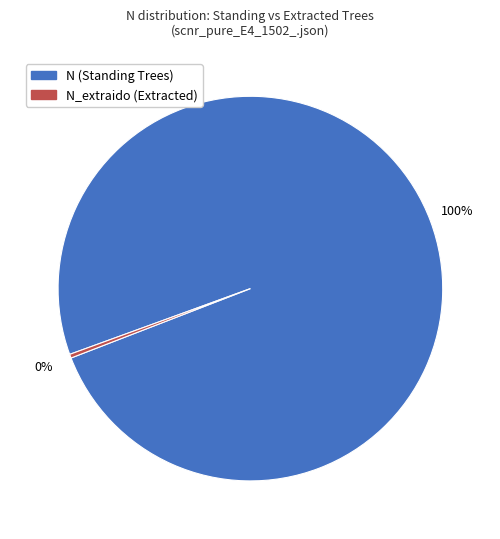

To the nearest percent, what is the average slice percentage?

50%